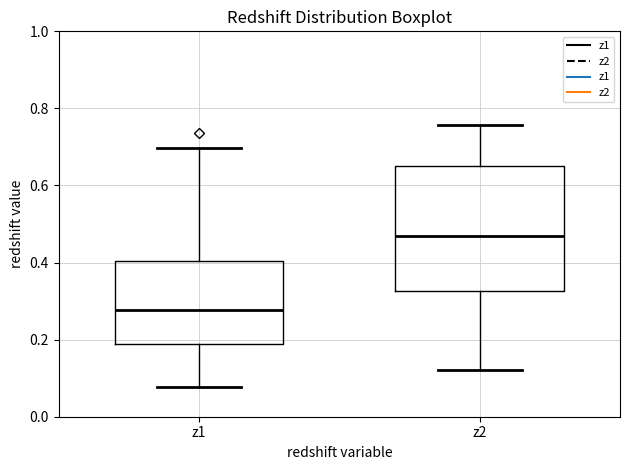

Where is the upper edge of the box for z1 on the y-axis? The values are not printed on the chart, so give them approximately, as read against the axis.

0.40